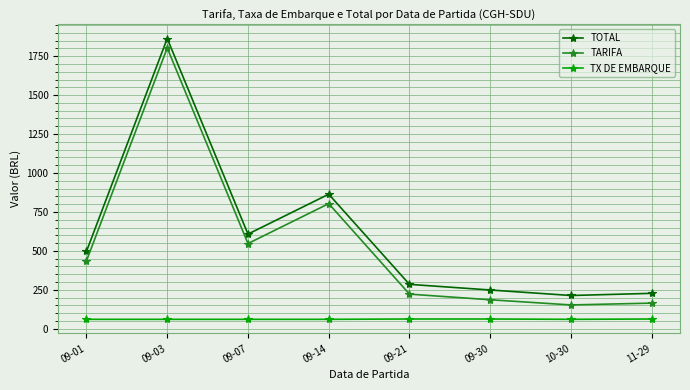

The value of TARIFA at 09-14 is 803.2. True or false?

True